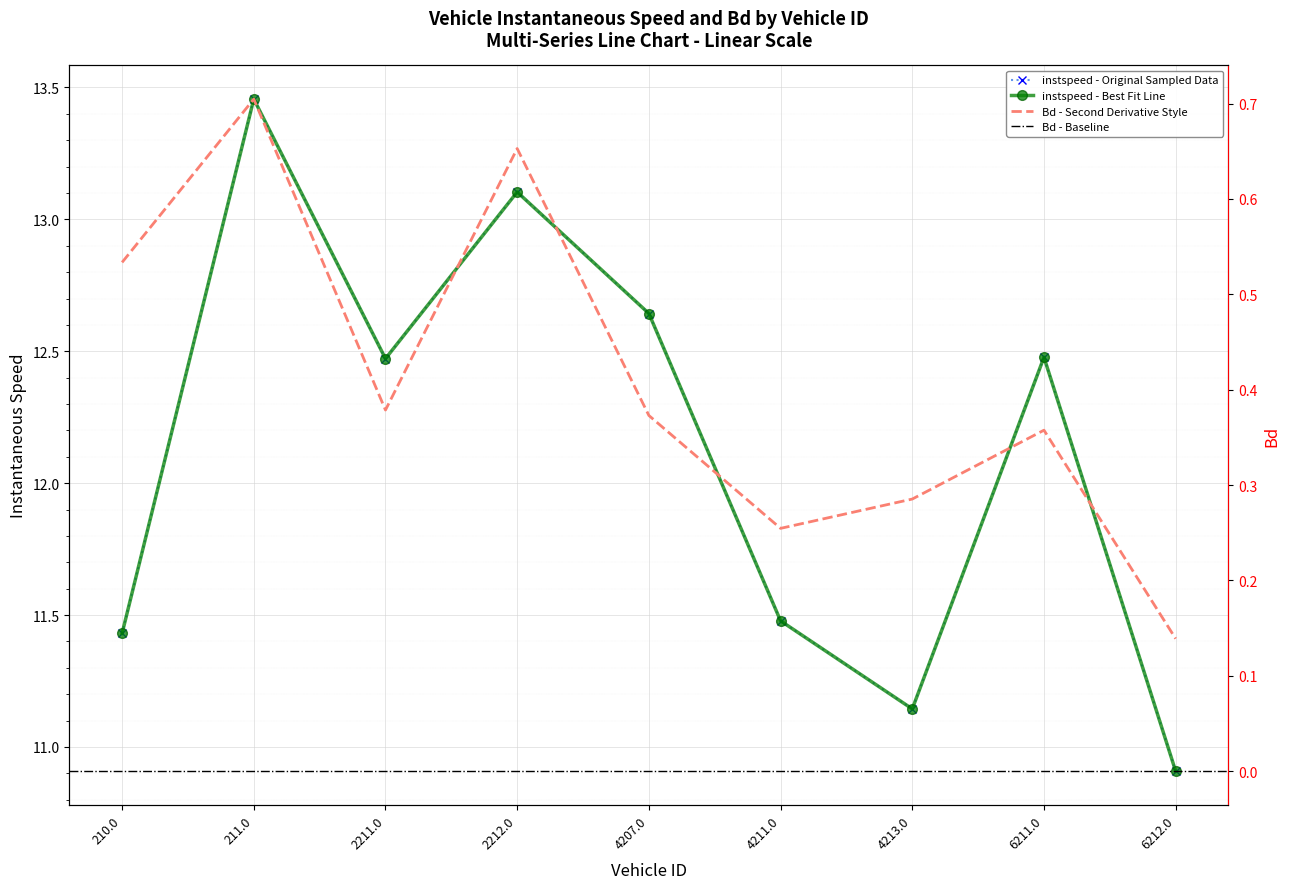

True or false: instspeed has more than 2 points higher than both neighbors.

True